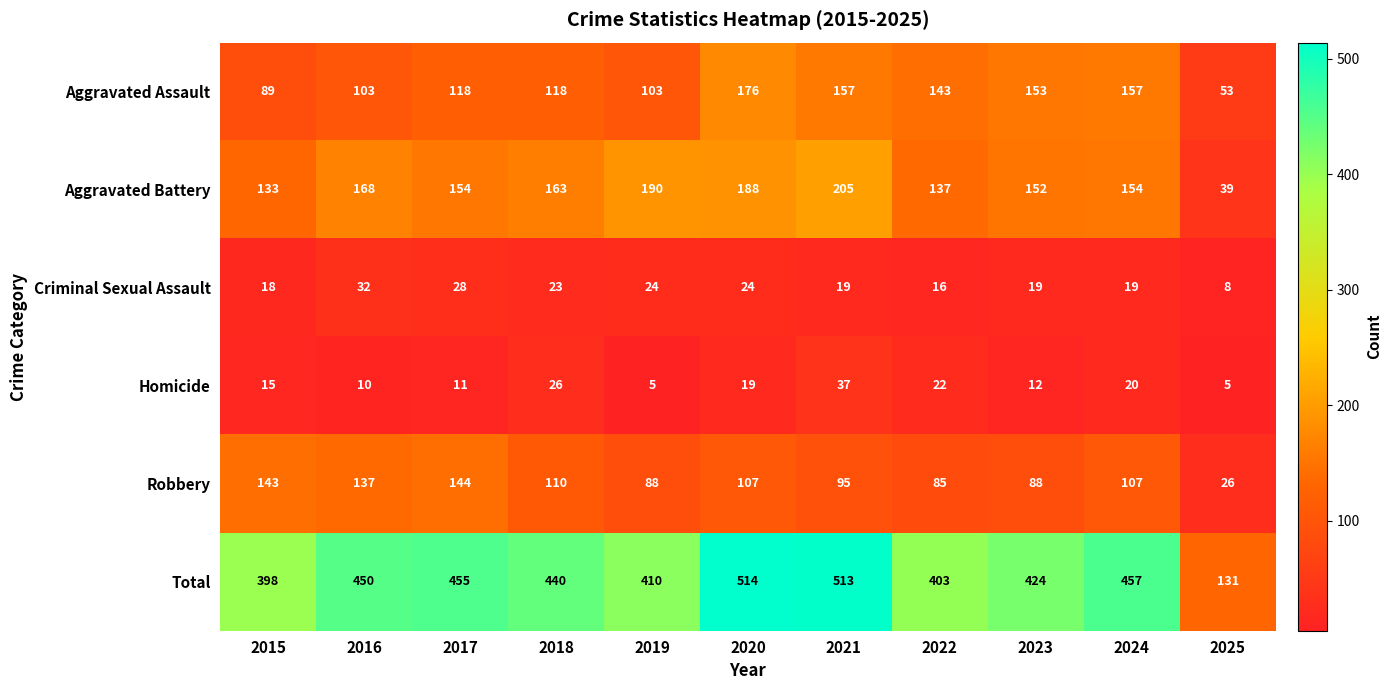

The Aggravated Assault series shows 37 at 2016. True or false?

False